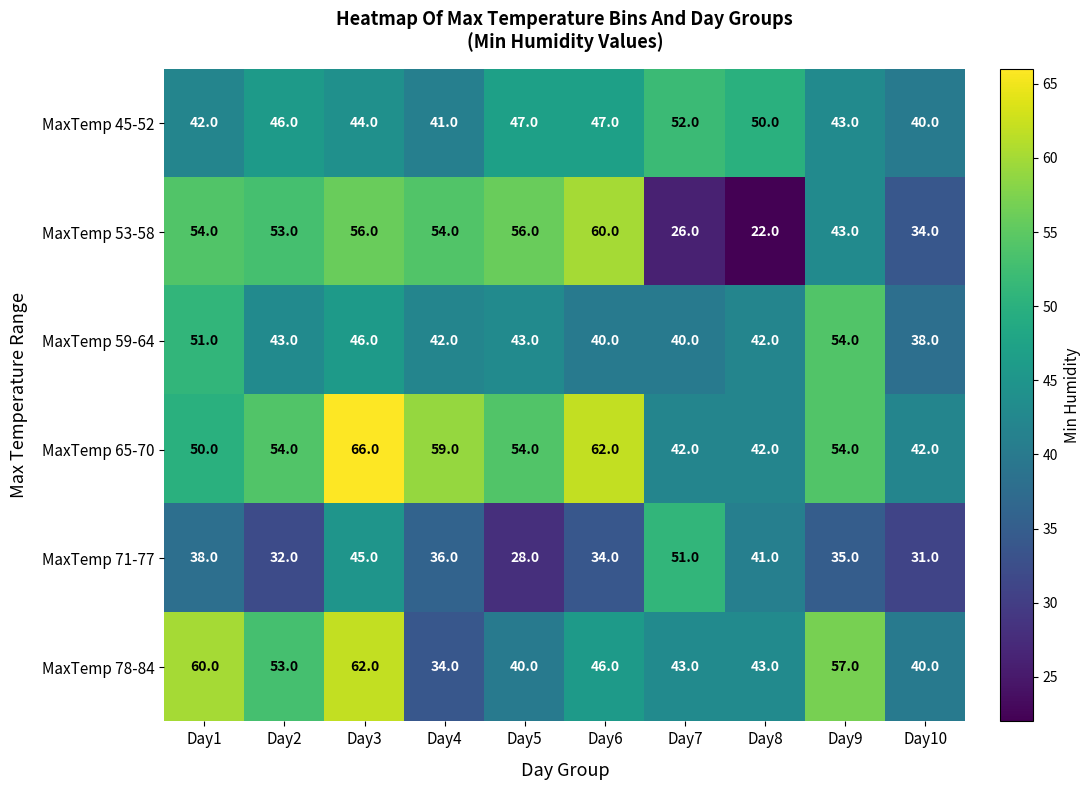

List the series in order of their peak value, highest first.

MaxTemp 65-70, MaxTemp 78-84, MaxTemp 53-58, MaxTemp 59-64, MaxTemp 45-52, MaxTemp 71-77